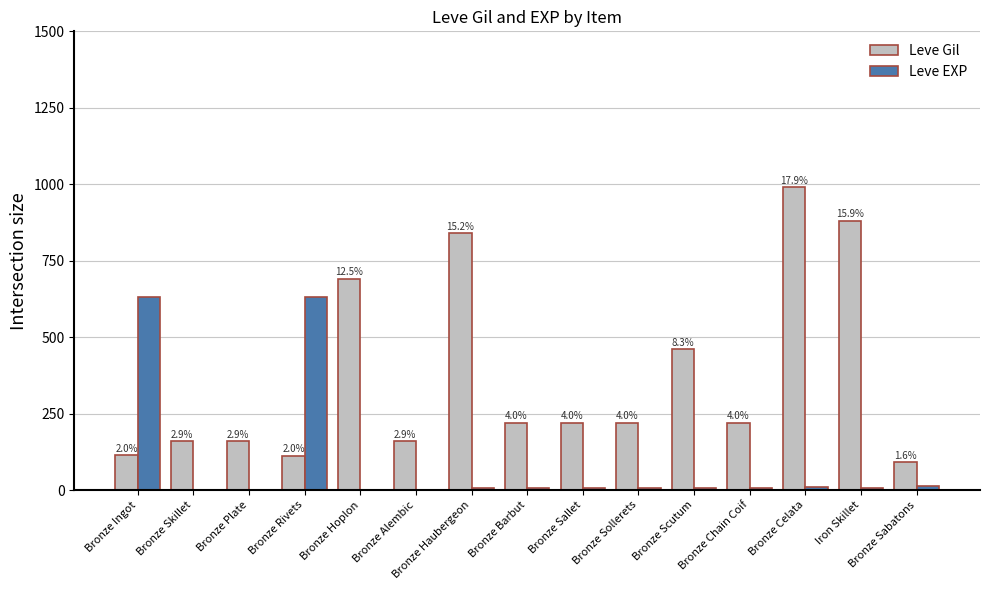

Are the bars grouped side by side (vs. stacked)?

Yes